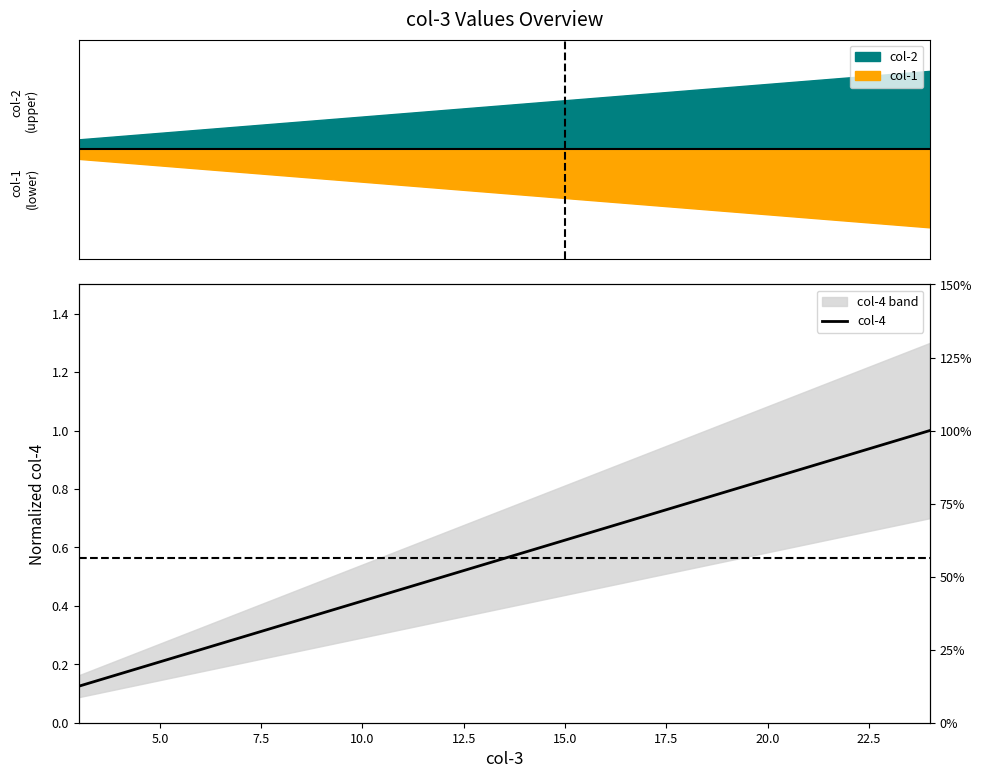

What is the minimum value shown in the chart?

0.1